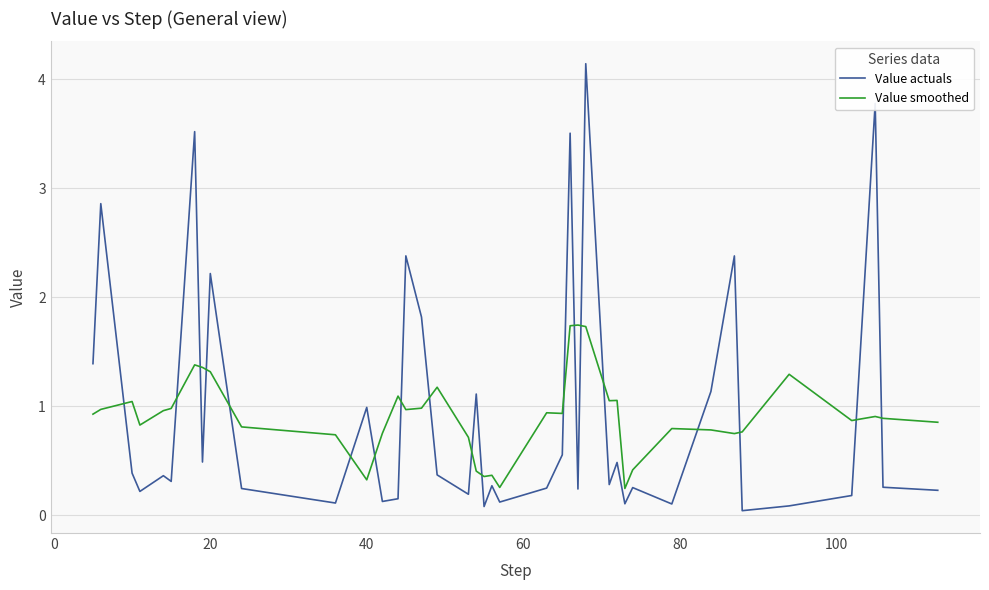

What is the maximum value shown in the chart?

4.1